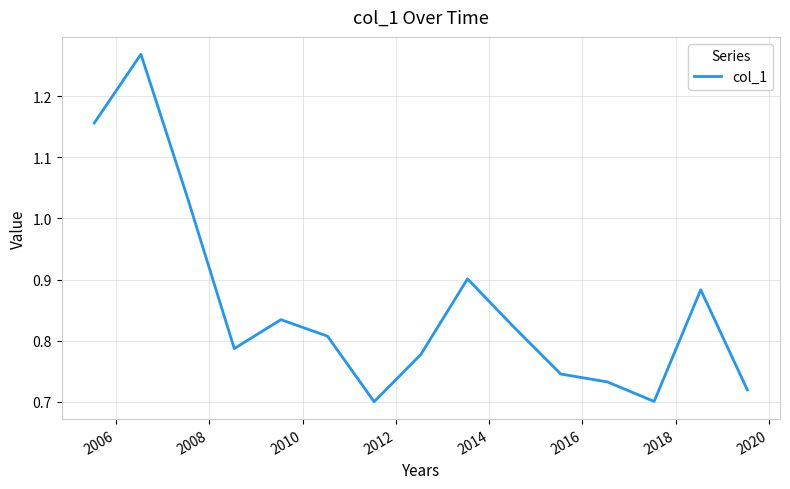

What is the difference between the maximum and minimum values?

0.6